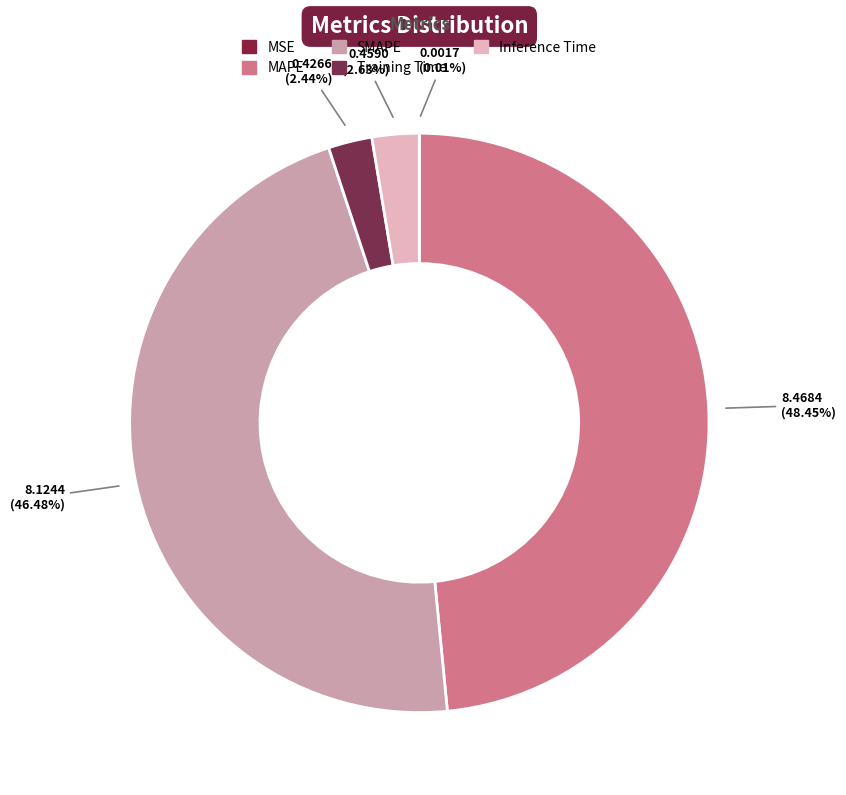

Count the number of slices in the pie.

5